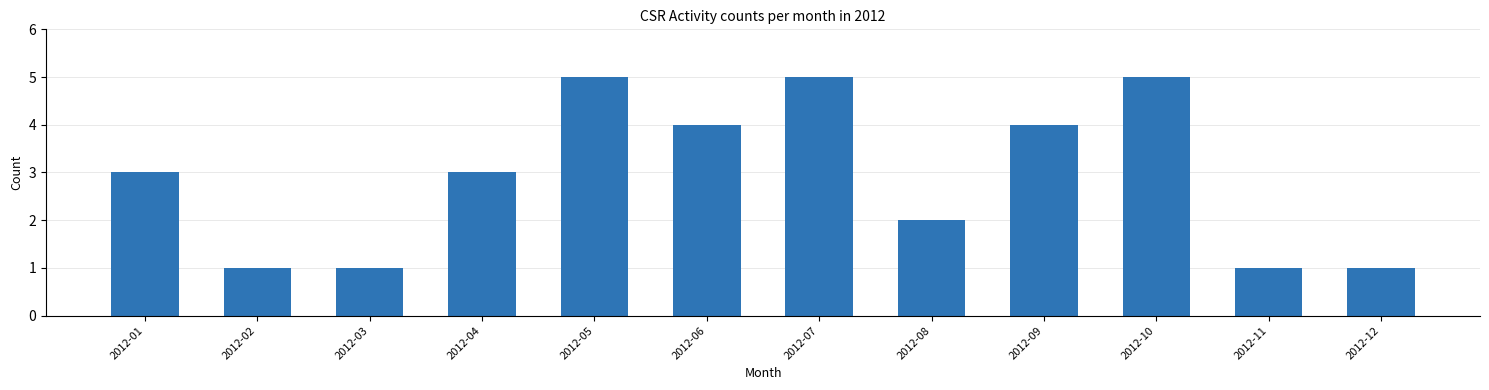

Reading left to right, extract all data points from this chart.

2012-01=3	2012-02=1	2012-03=1	2012-04=3	2012-05=5	2012-06=4	2012-07=5	2012-08=2	2012-09=4	2012-10=5	2012-11=1	2012-12=1